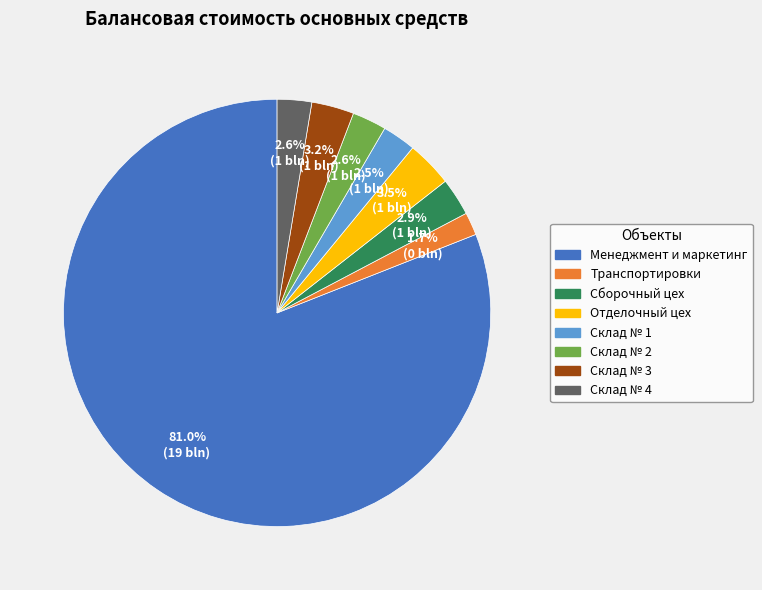

Is there a majority slice in this chart?

Yes